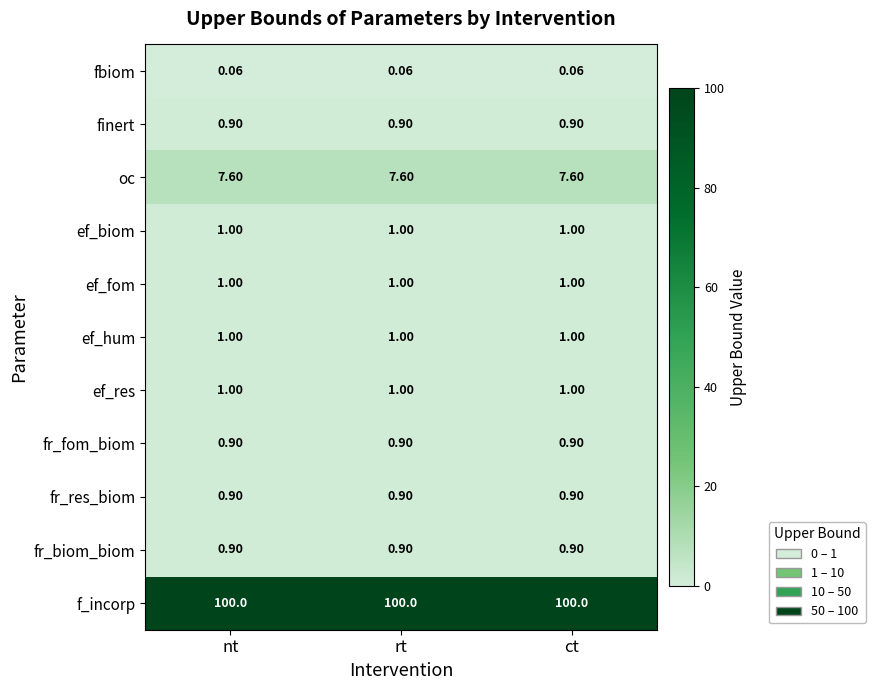

Is the value of f_incorp at nt greater than the value of oc at nt?

Yes